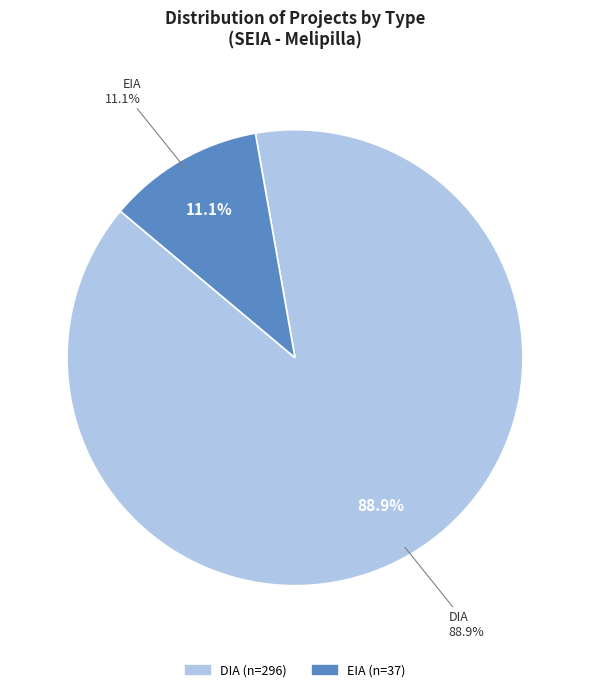

Is there any slice that represents more than half of the pie?

Yes